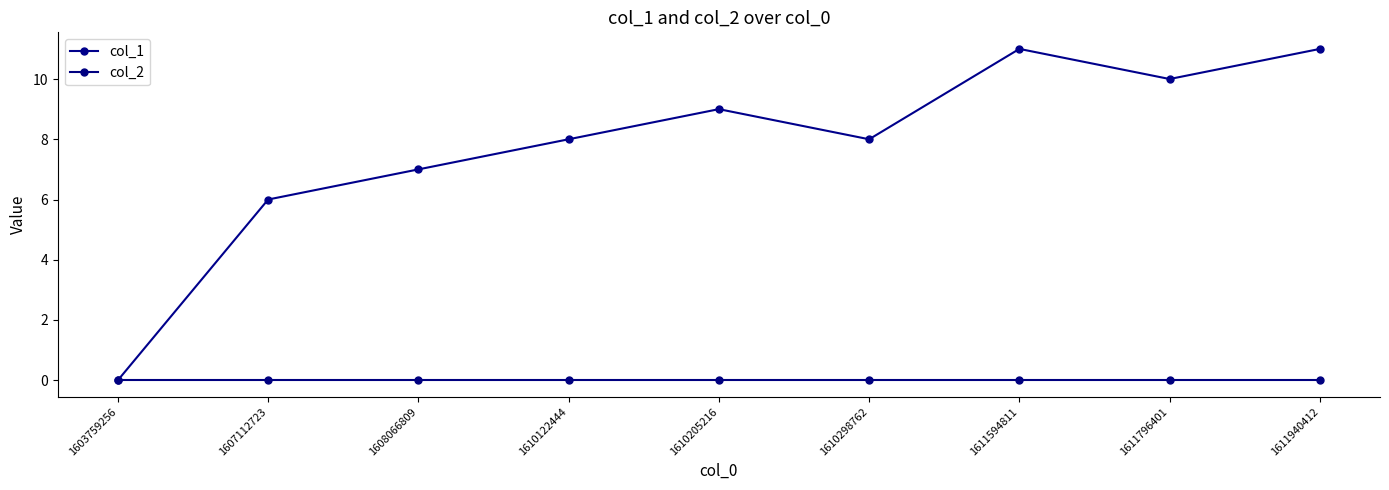

At which category does col_1 reach its first local valley?

1610298762